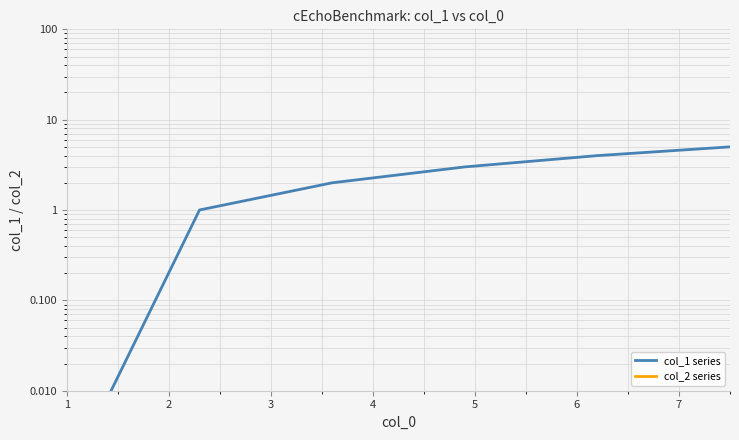

What are all the series names shown in the legend?

col_1 series, col_2 series